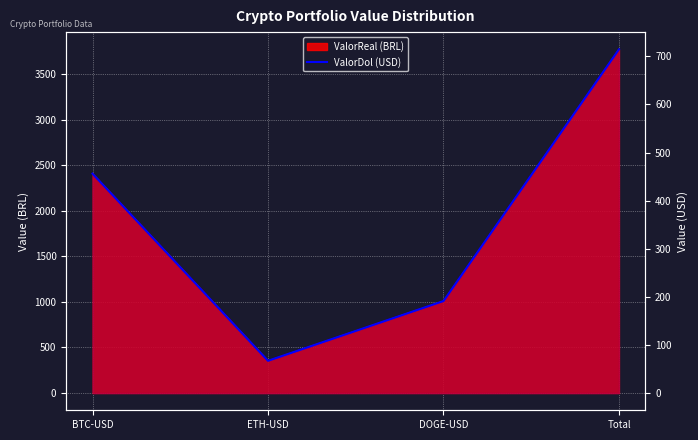

Between BTC-USD and Total, which is larger?

Total